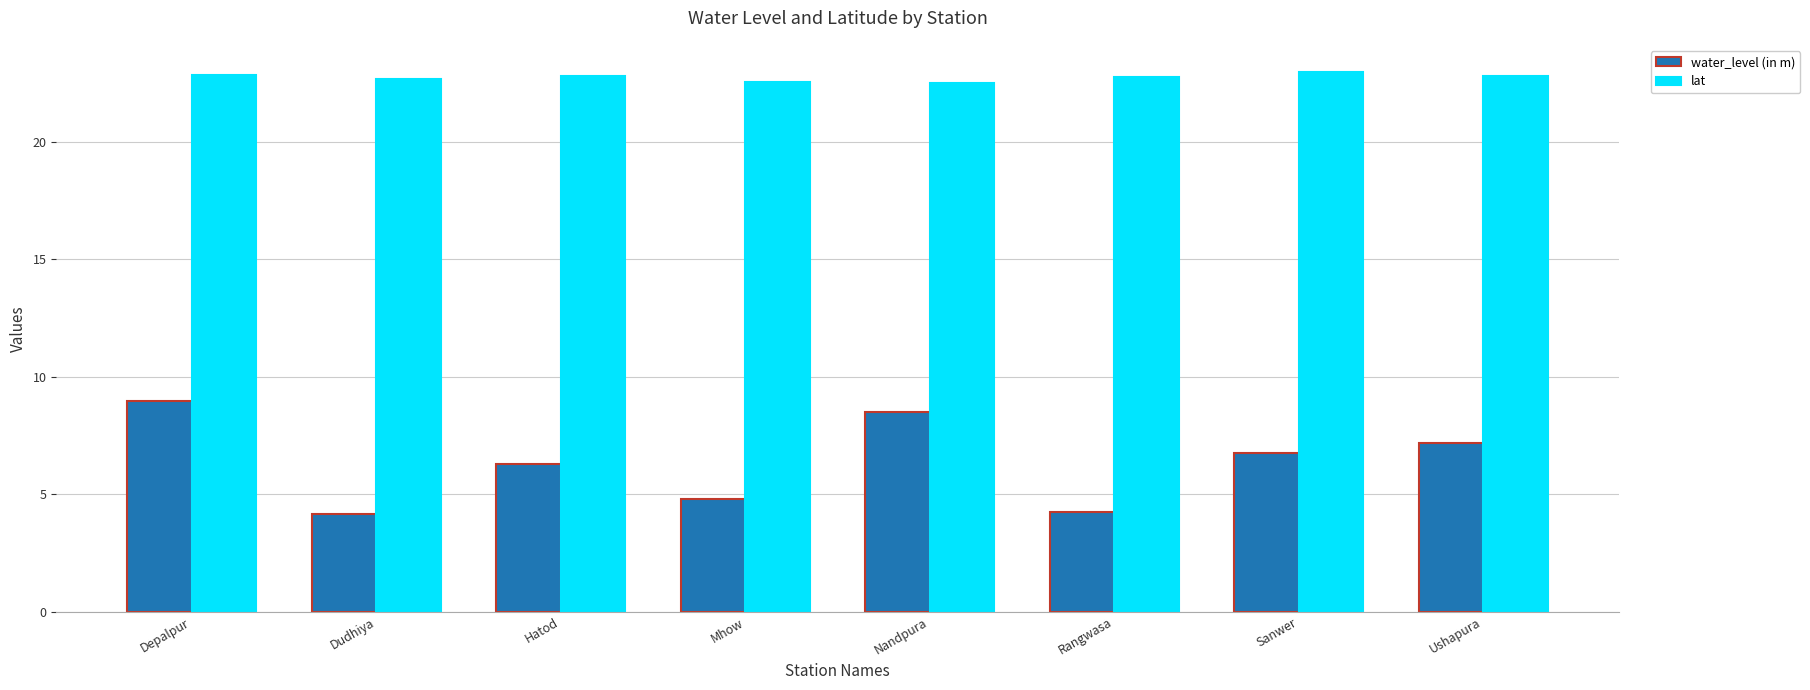

What value does the lat series have at Ushapura?

22.8